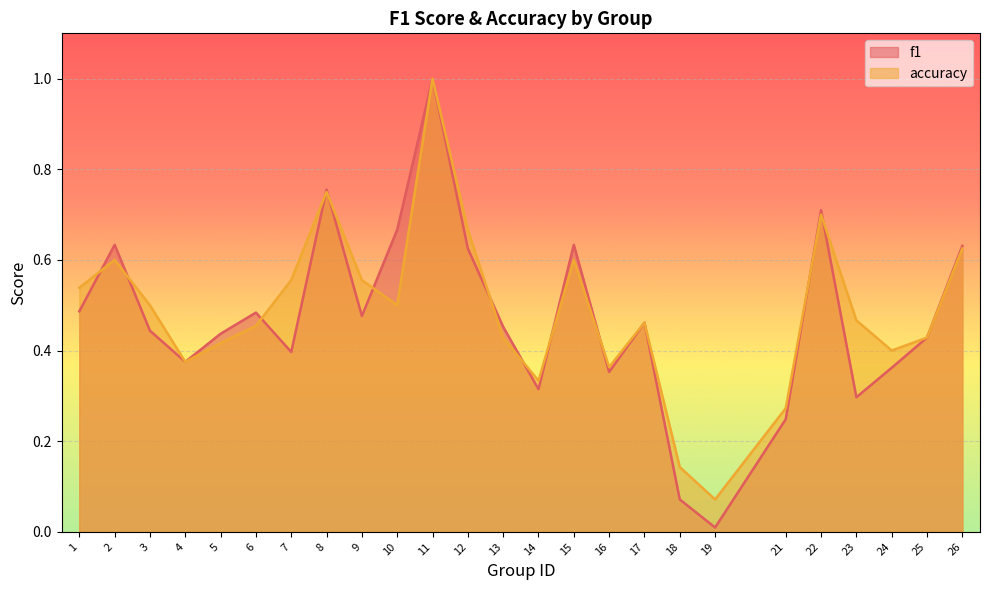

What is the minimum value for accuracy?

0.1